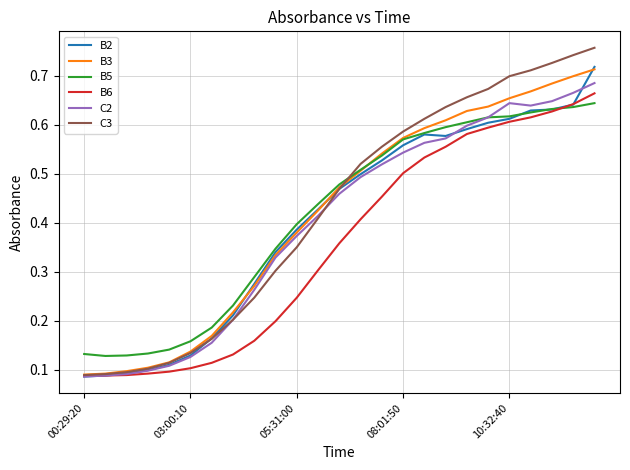

Which series has the largest range (max minus min)?

C3